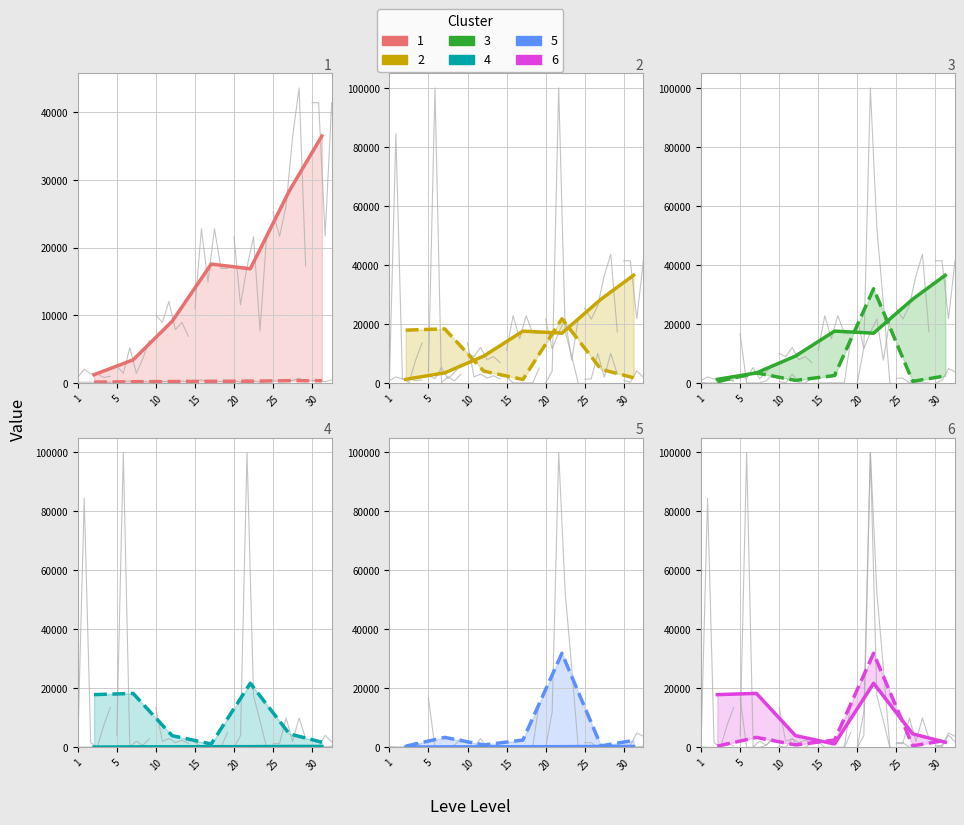

True or false: currentAveragePrice and Leve Gil cross at least once.

False